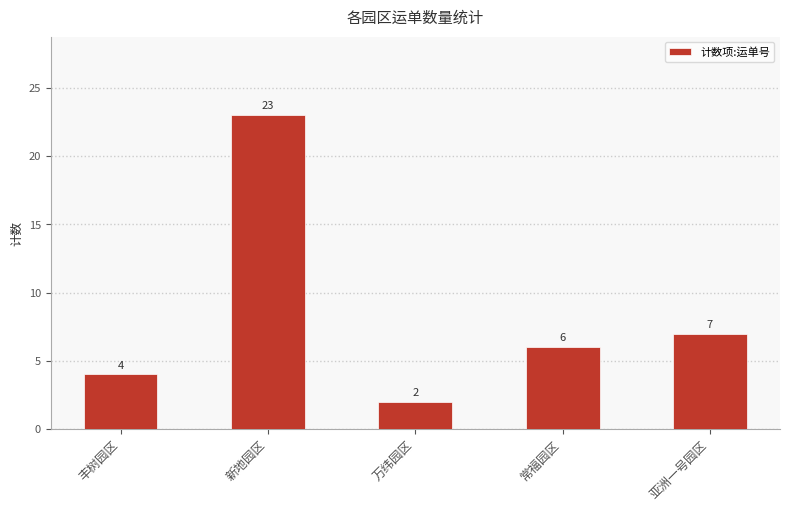

What is the average value?

8